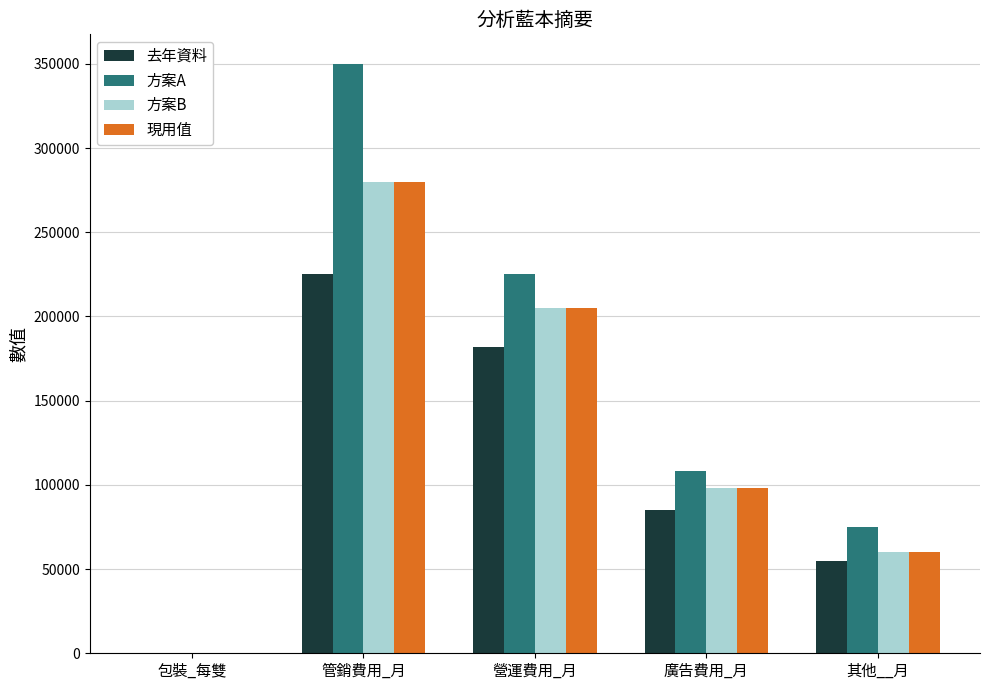

At which label does 去年資料 first exceed 85000?

管銷費用_月